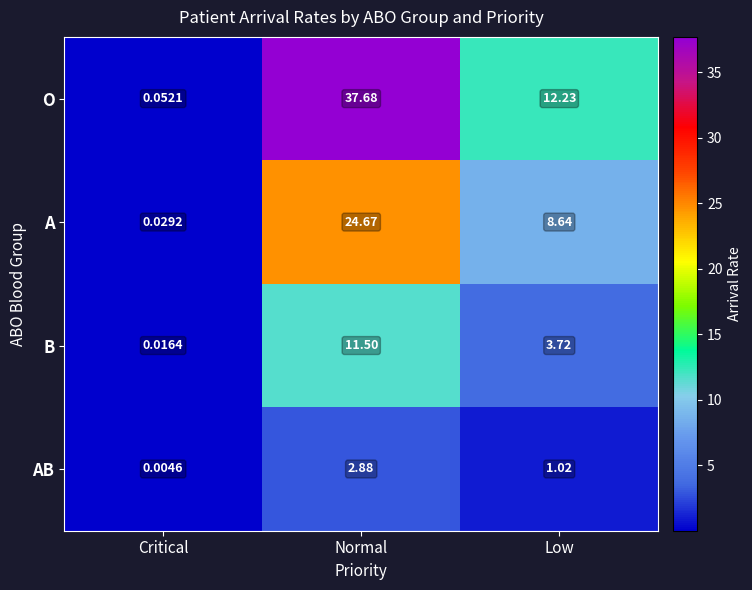

Is the value of B at Critical greater than the value of AB at Low?

No